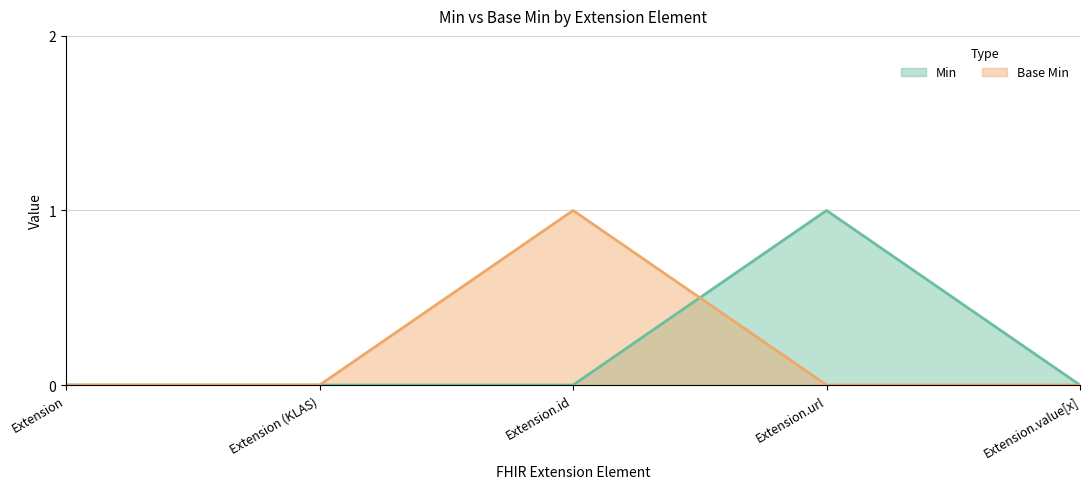

What is the value of the Min point at the 4th from the left?

1